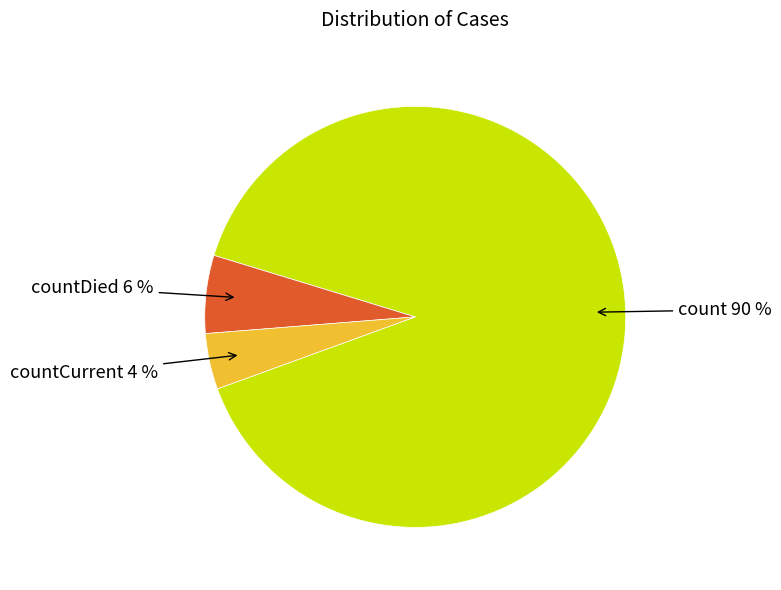

Is there a majority slice in this chart?

Yes